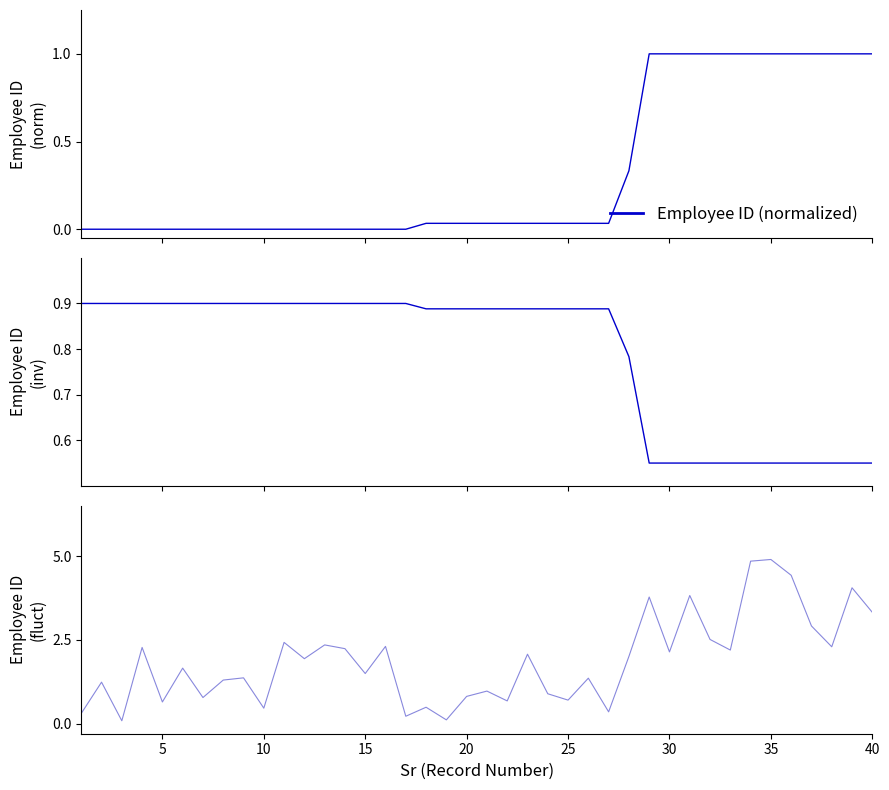

At how many categories does at least one series exceed 2?

19